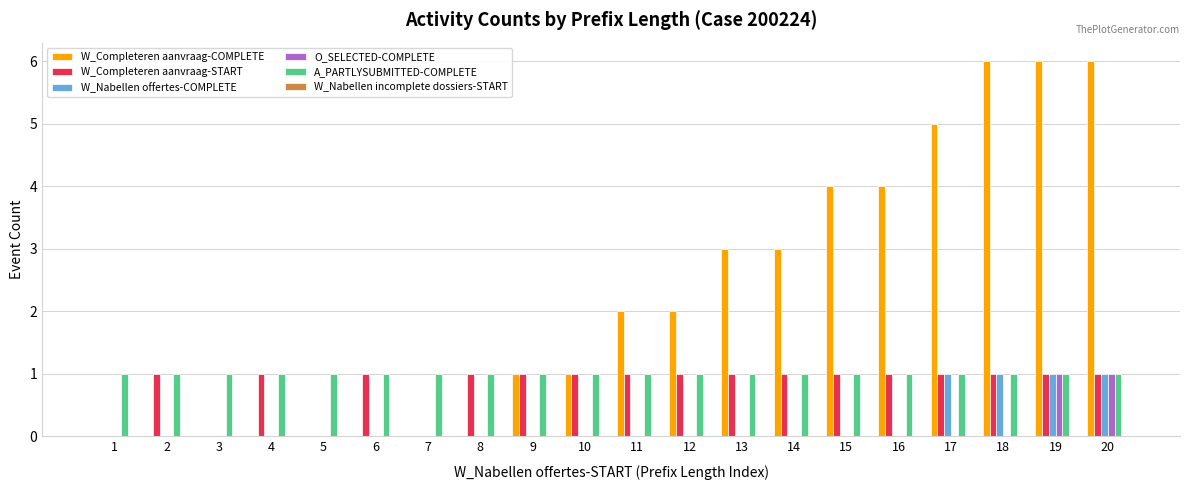

What is the maximum value for W_Completeren aanvraag-COMPLETE?

6